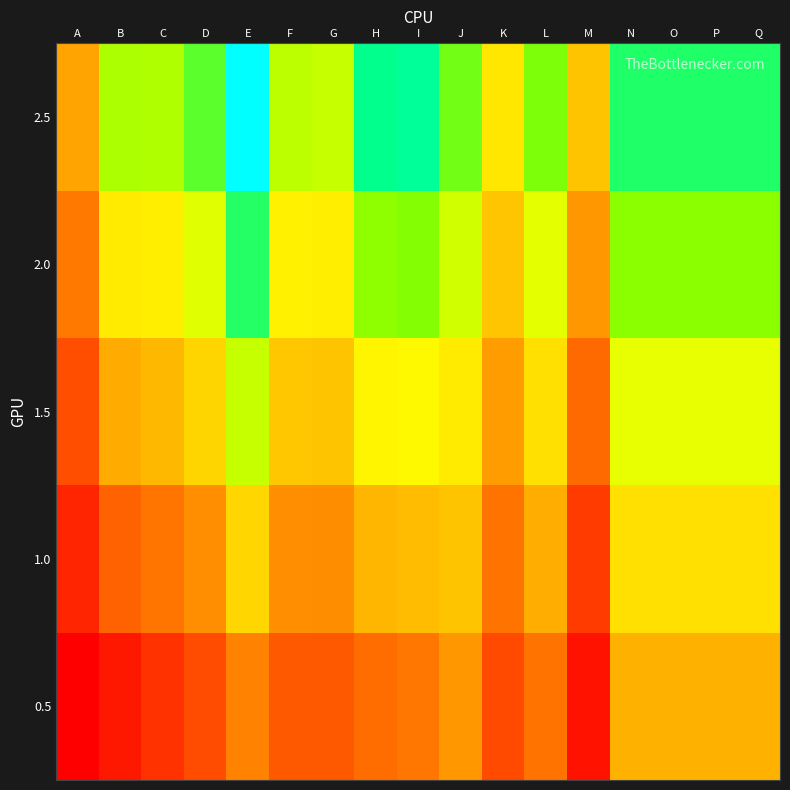

What is the spread (max minus min) of values at P?

647.7